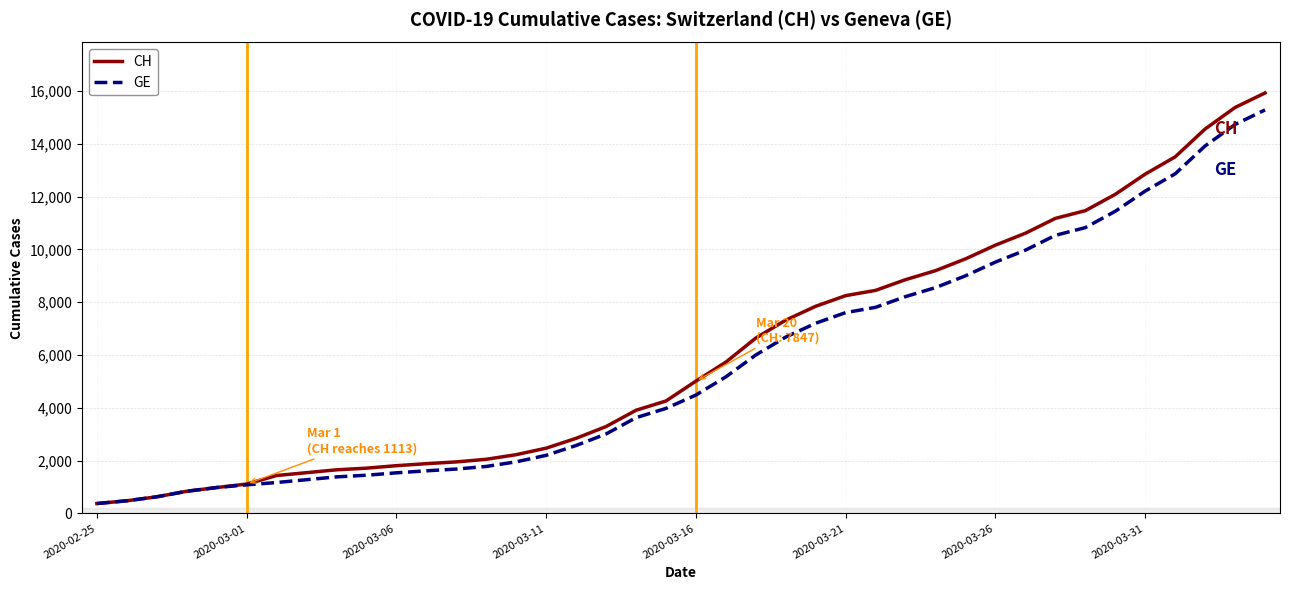

Which series has the largest range (max minus min)?

CH